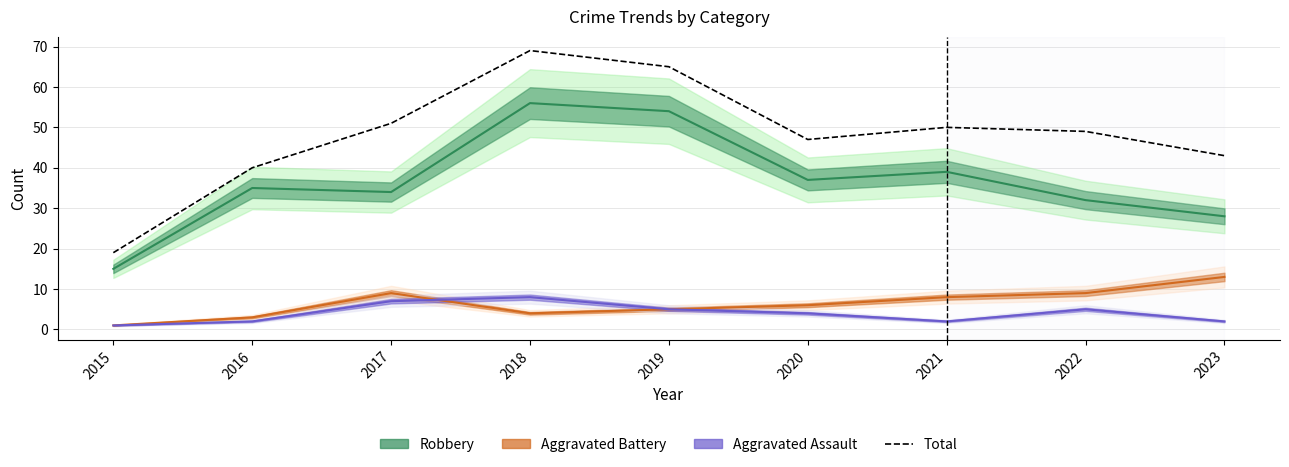

What is the sum of all Aggravated Battery values?

58